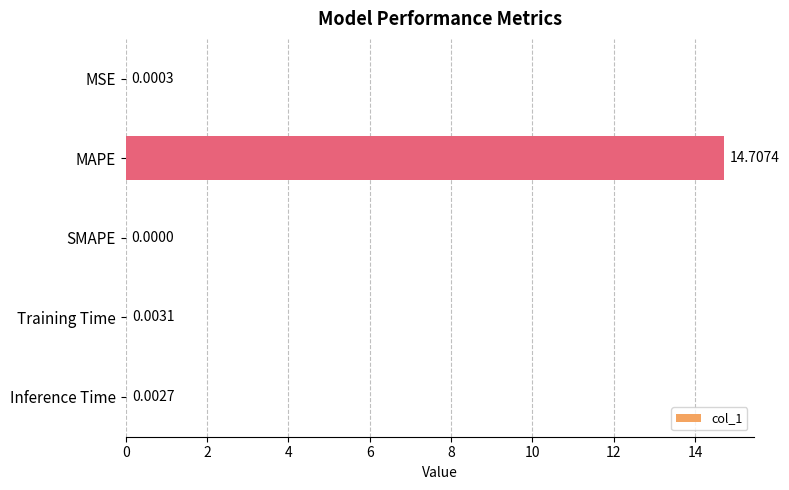

What is the sum of all values?

14.7